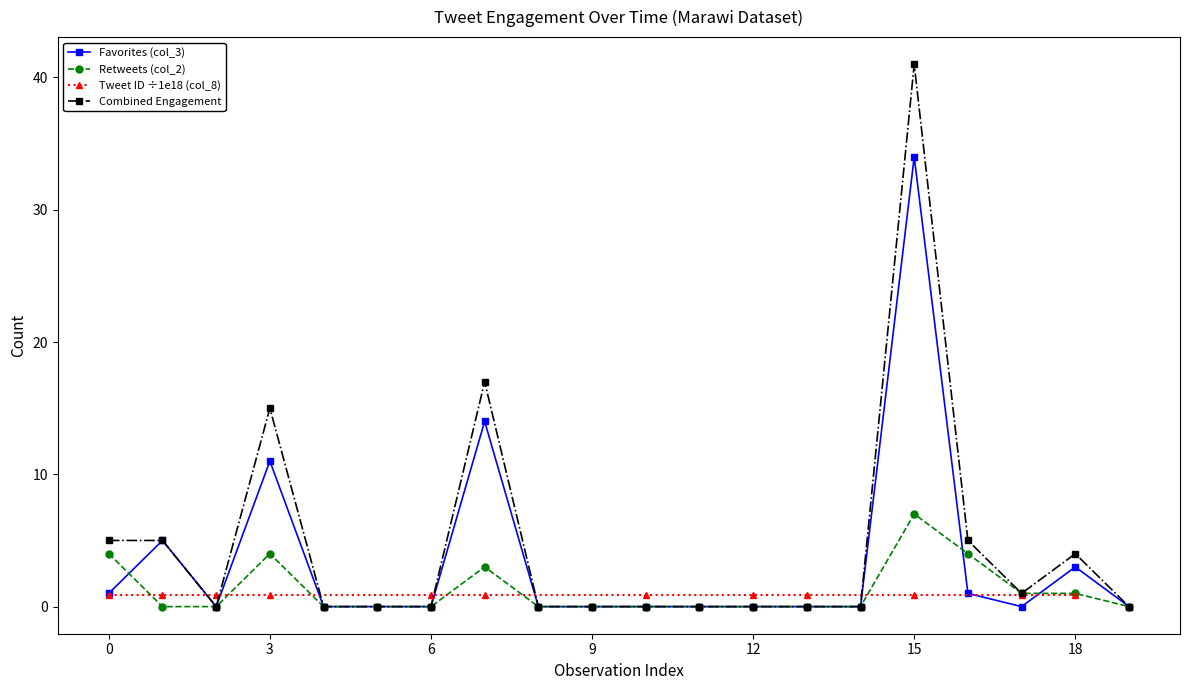

True or false: col_2 (Retweets) has more than 0 interior local peaks.

True